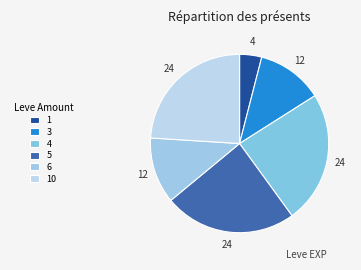

How many slices are in this pie chart?

6